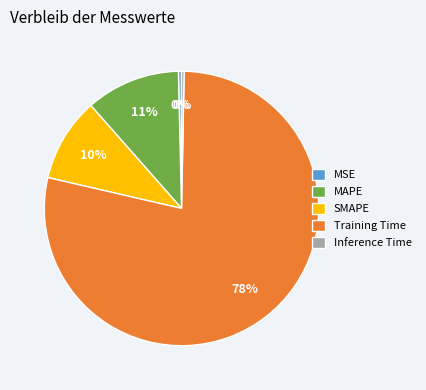

Which slice is the largest?

Training Time